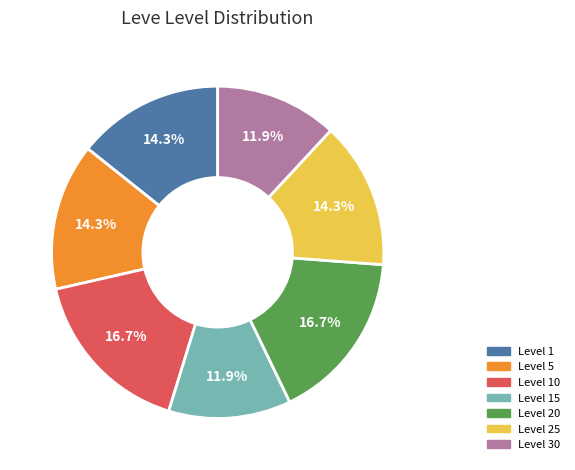

Count the number of slices in the pie.

7